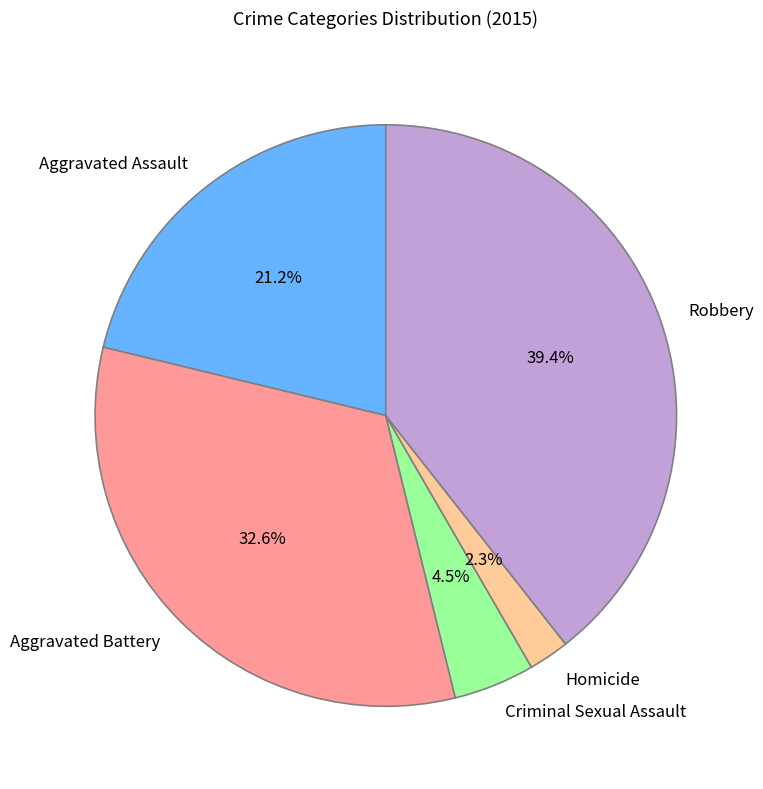

Which slice is the smallest?

Homicide